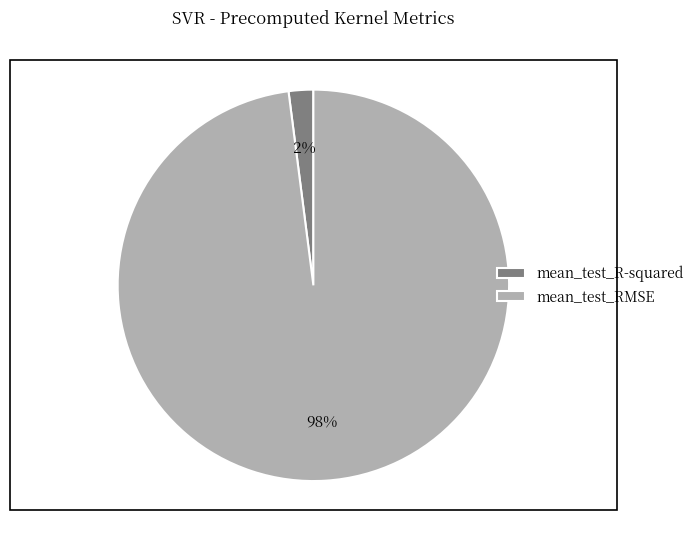

Is it true that mean_test_R-squared is 2% of the pie?

True